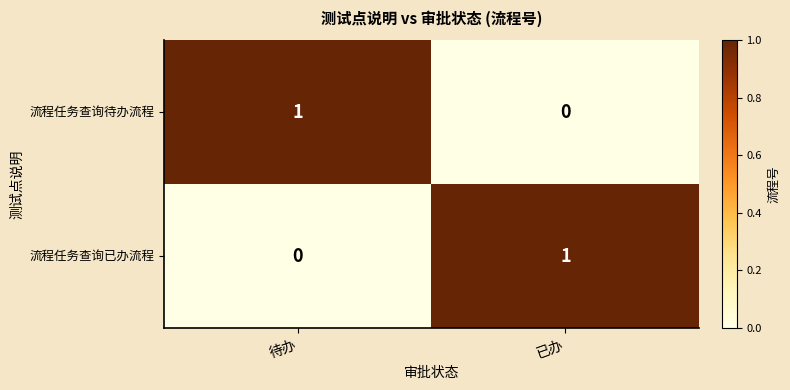

At which label is 流程任务查询已办流程 closest to 0?

待办